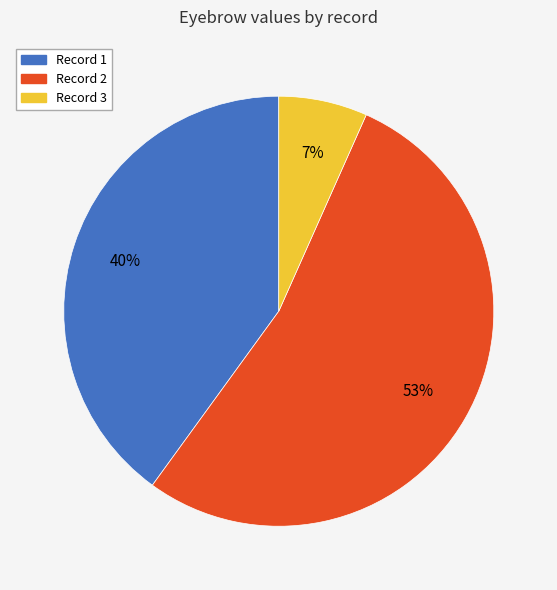

How many segments does this pie chart have?

3